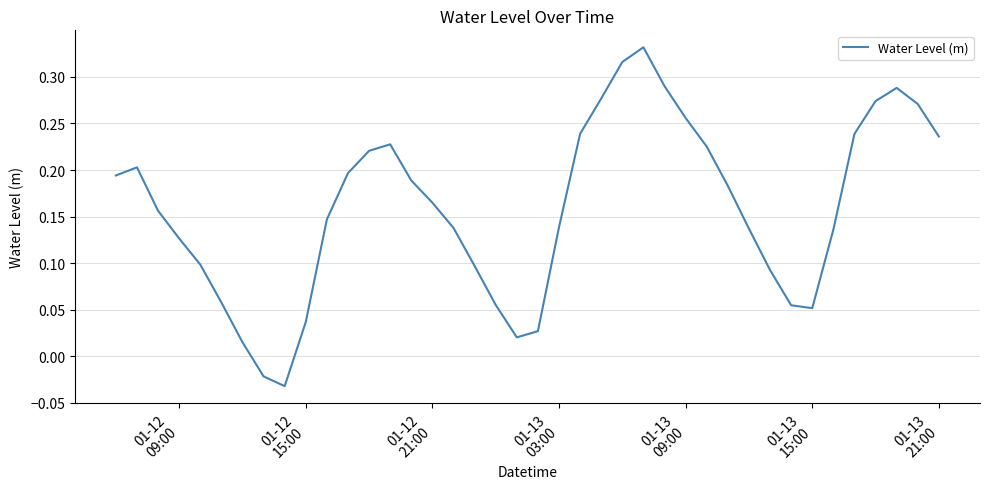

What is the difference between the maximum and minimum values?

0.4